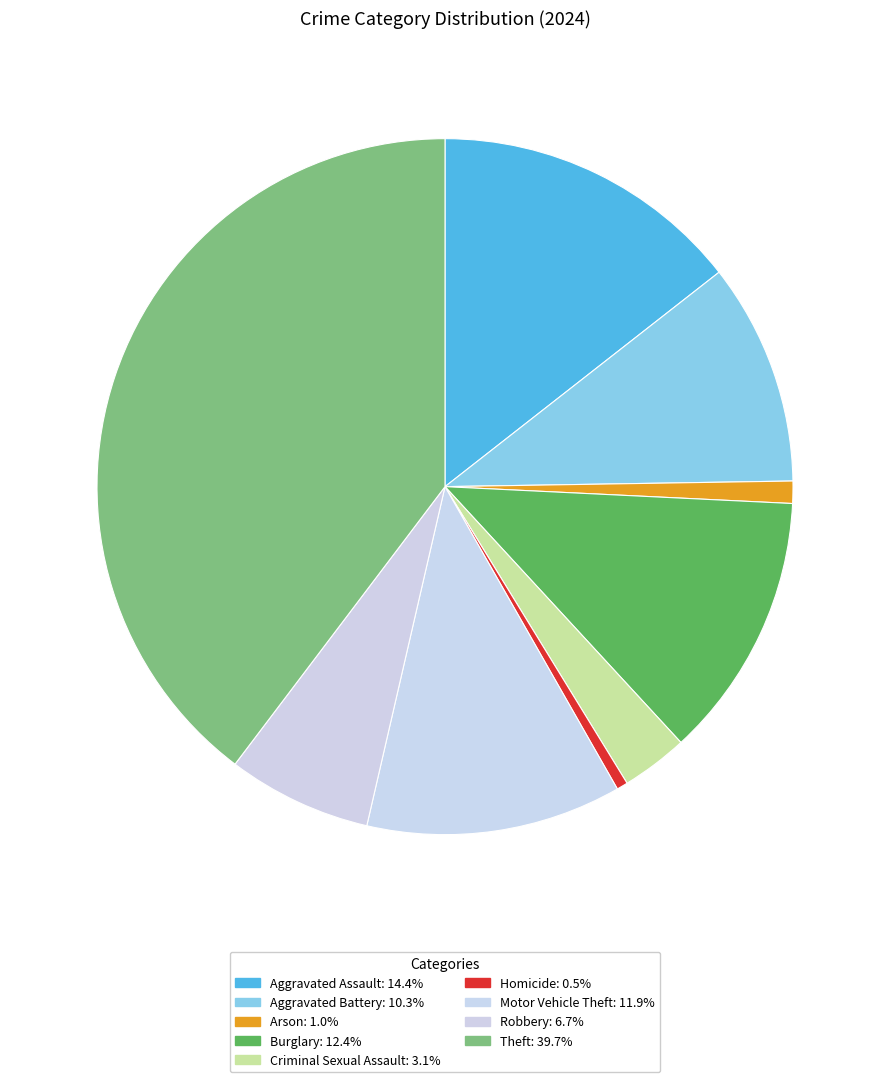

Which category has the biggest portion of the pie?

Theft